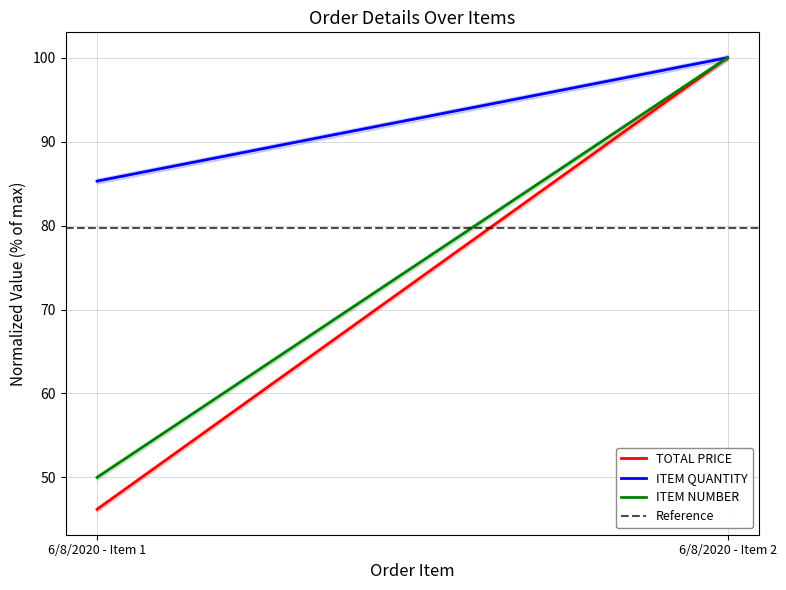

Reading right to left, transcribe all the data shown in this chart.

TOTAL PRICE: 6/8/2020 - Item 2=100.0	6/8/2020 - Item 1=46.2
ITEM QUANTITY: 6/8/2020 - Item 2=100.0	6/8/2020 - Item 1=85.3
ITEM NUMBER: 6/8/2020 - Item 2=100.0	6/8/2020 - Item 1=50.0
Reference: 6/8/2020 - Item 2=79.7	6/8/2020 - Item 1=79.7